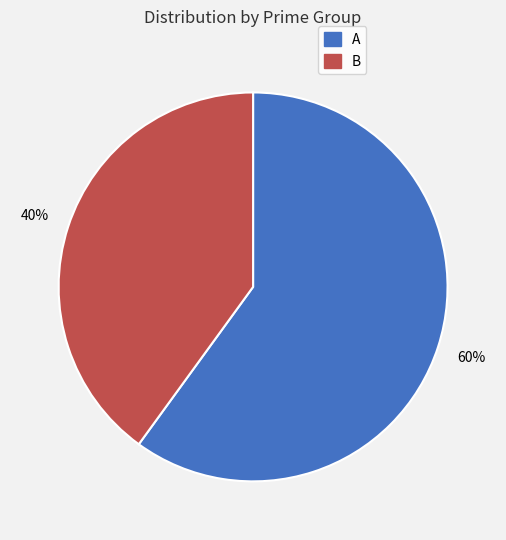

Is the sum of B and A greater than half?

Yes